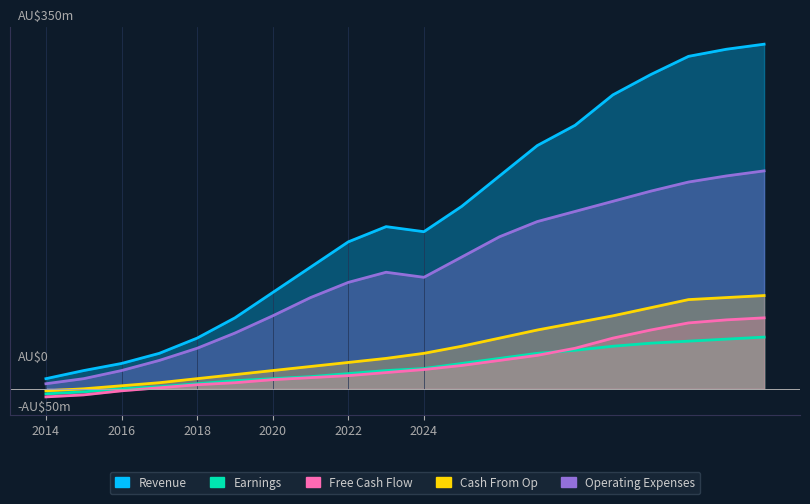

What is the difference between the maximum and minimum values in the Earnings series?

56